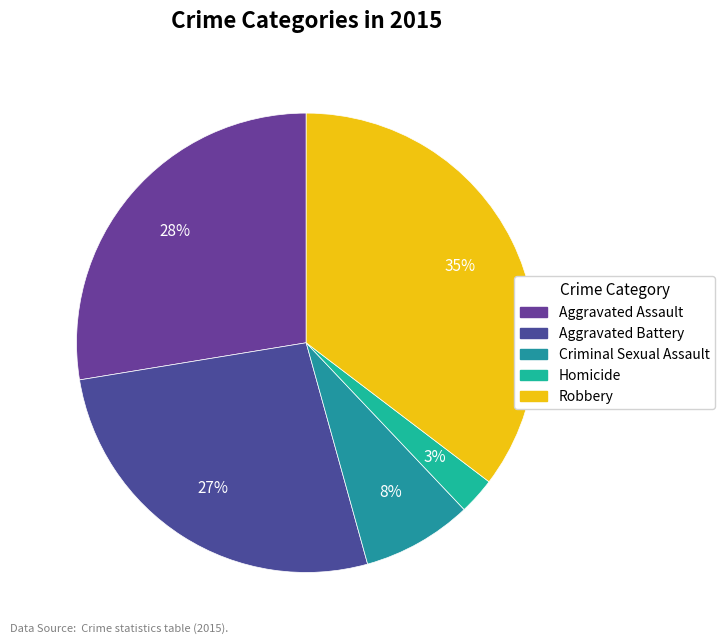

Rank the categories by value from lowest to highest.

Homicide, Criminal Sexual Assault, Aggravated Battery, Aggravated Assault, Robbery